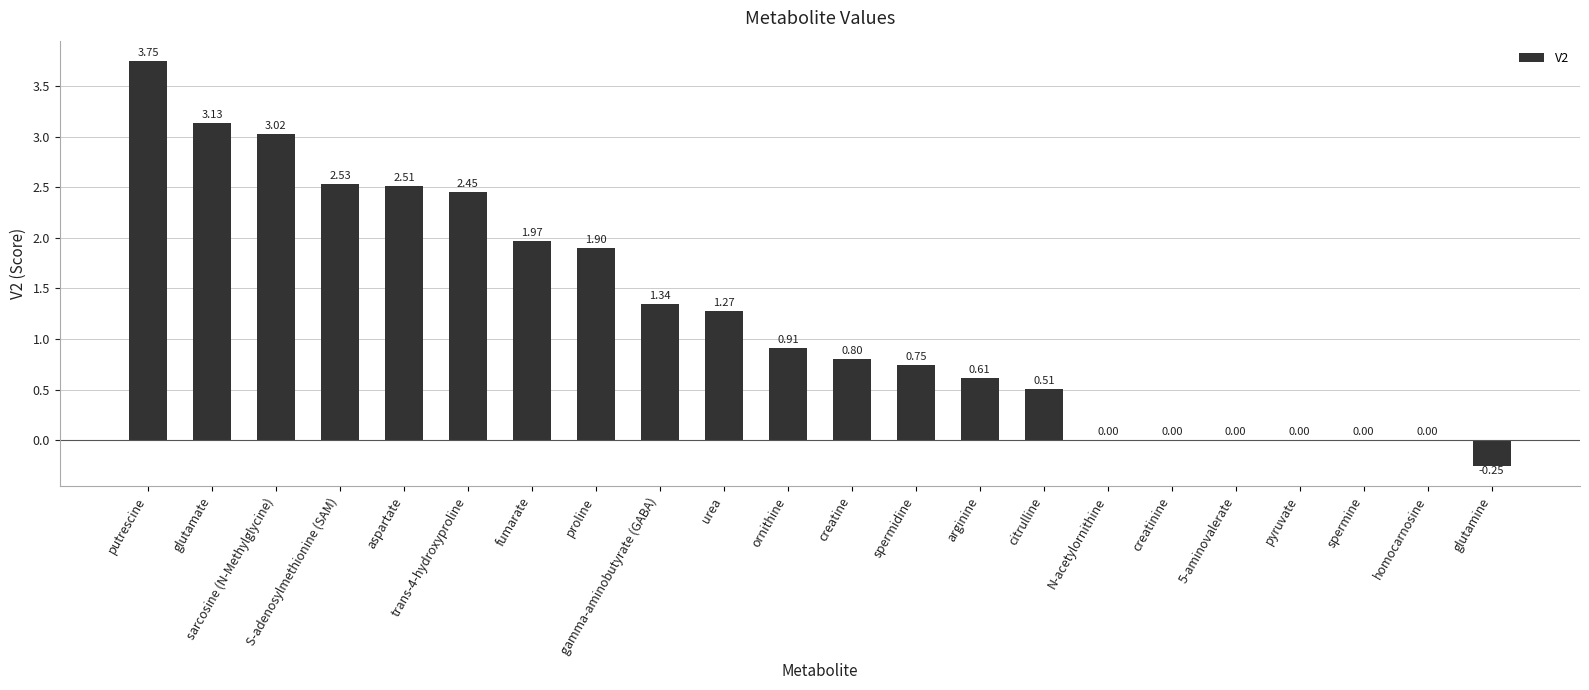

What is the sum of all values?

27.2